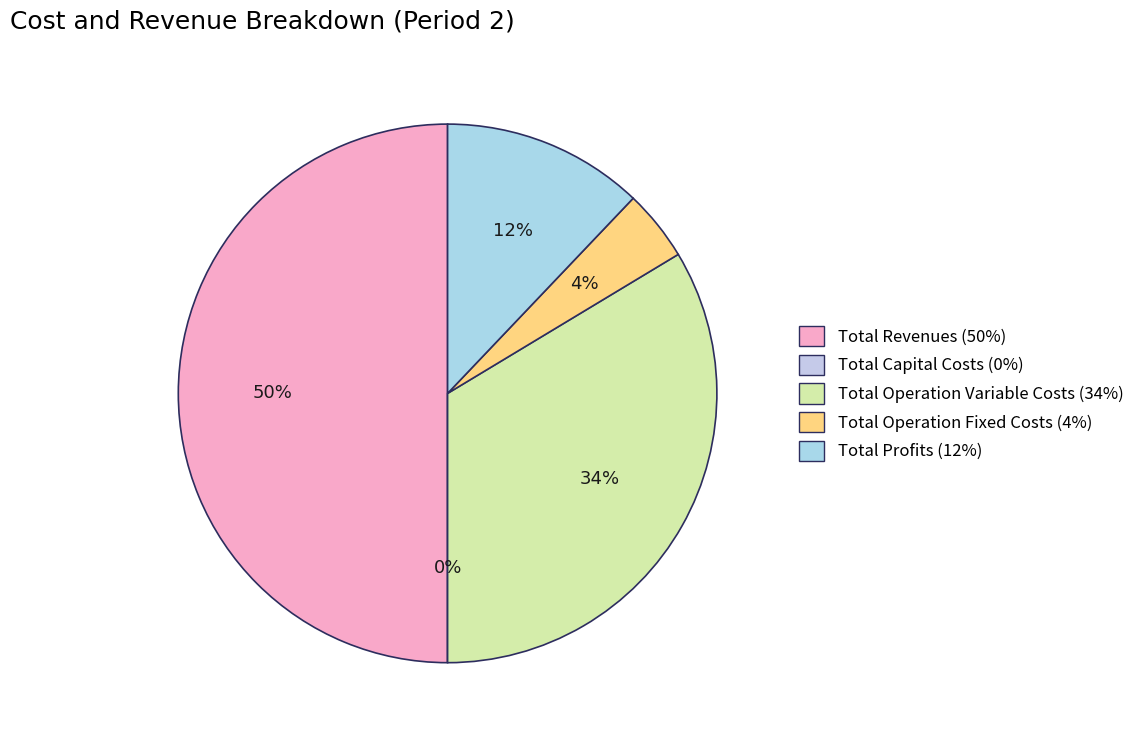

To the nearest percent, what is the combined percentage of Total Profits and Total Capital Costs?

12%